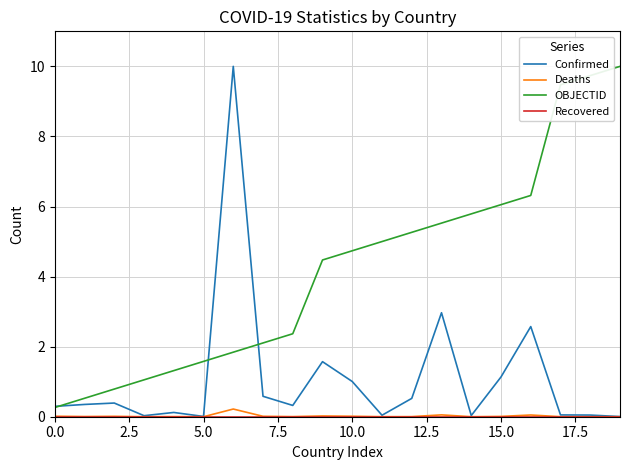

Count the number of data series in this chart.

4